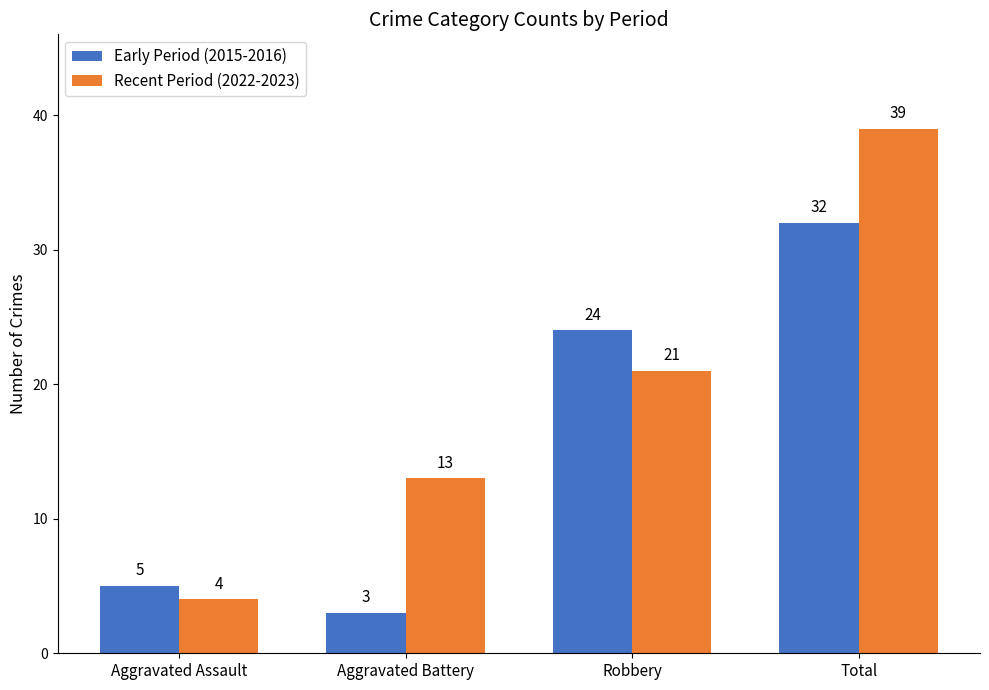

Reading left to right, what are all the values shown in this chart?

Early Period (2015-2016): Aggravated Assault=5	Aggravated Battery=3	Robbery=24	Total=32
Recent Period (2022-2023): Aggravated Assault=4	Aggravated Battery=13	Robbery=21	Total=39